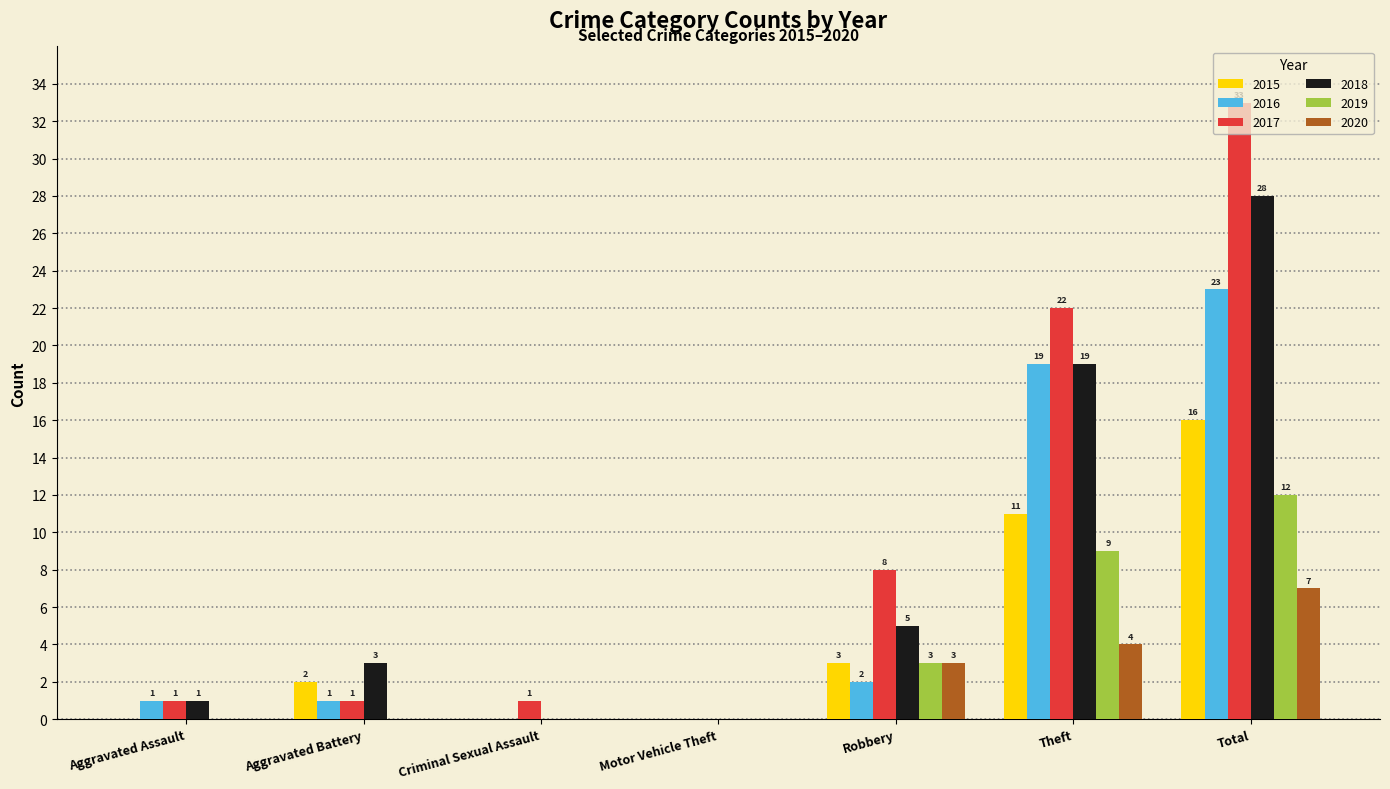

What are all the series names shown in the legend?

2015, 2016, 2017, 2018, 2019, 2020